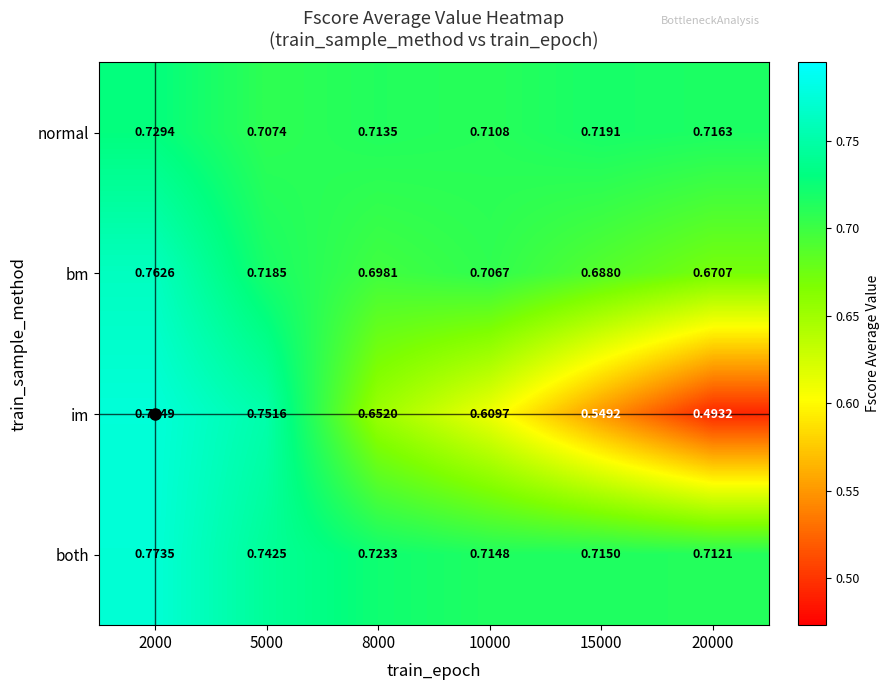

Which series has the largest total across all categories?

both